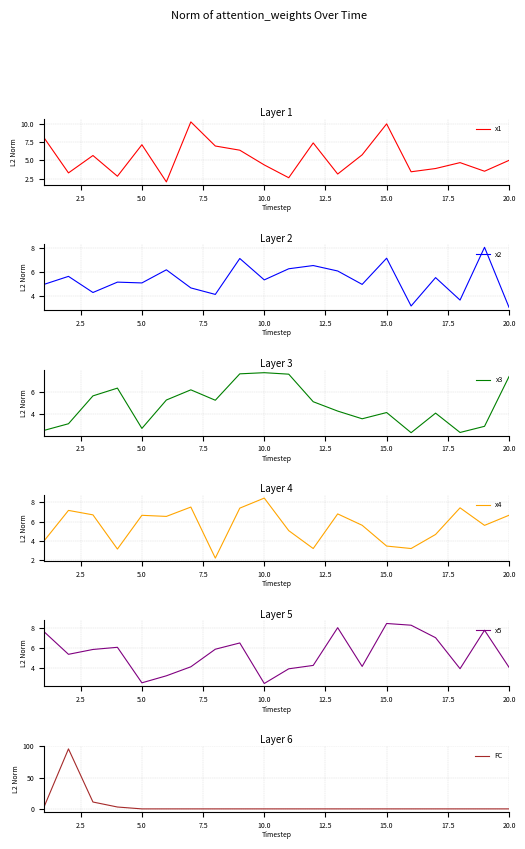

Which category has the highest value in the x5 series?

15.0